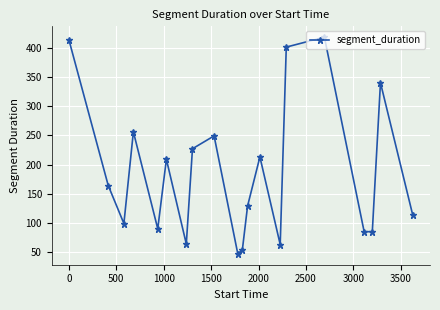

True or false: the data has more than 2 interior local peaks.

True